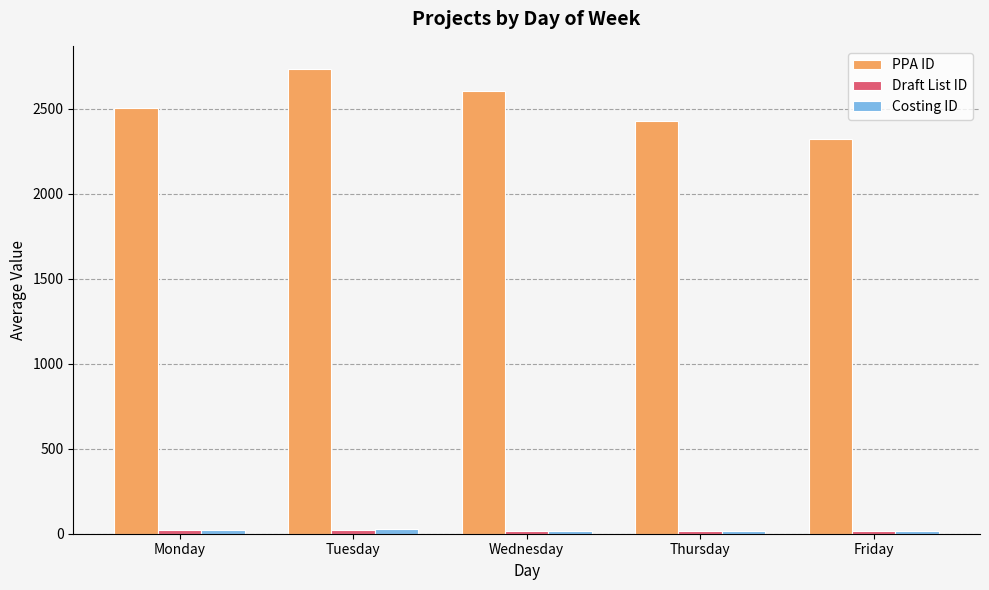

Count the number of data series in this chart.

3